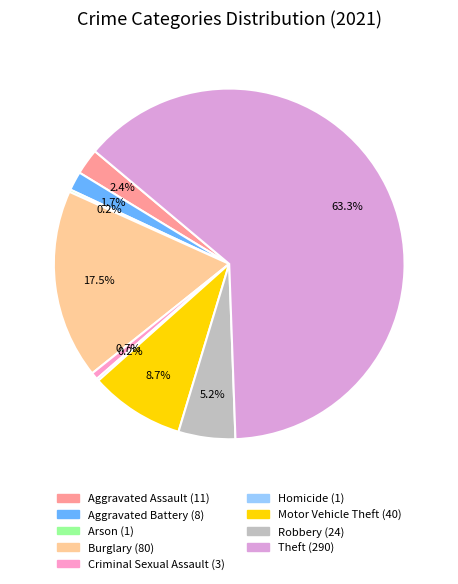

What is the largest slice in the pie chart?

Theft